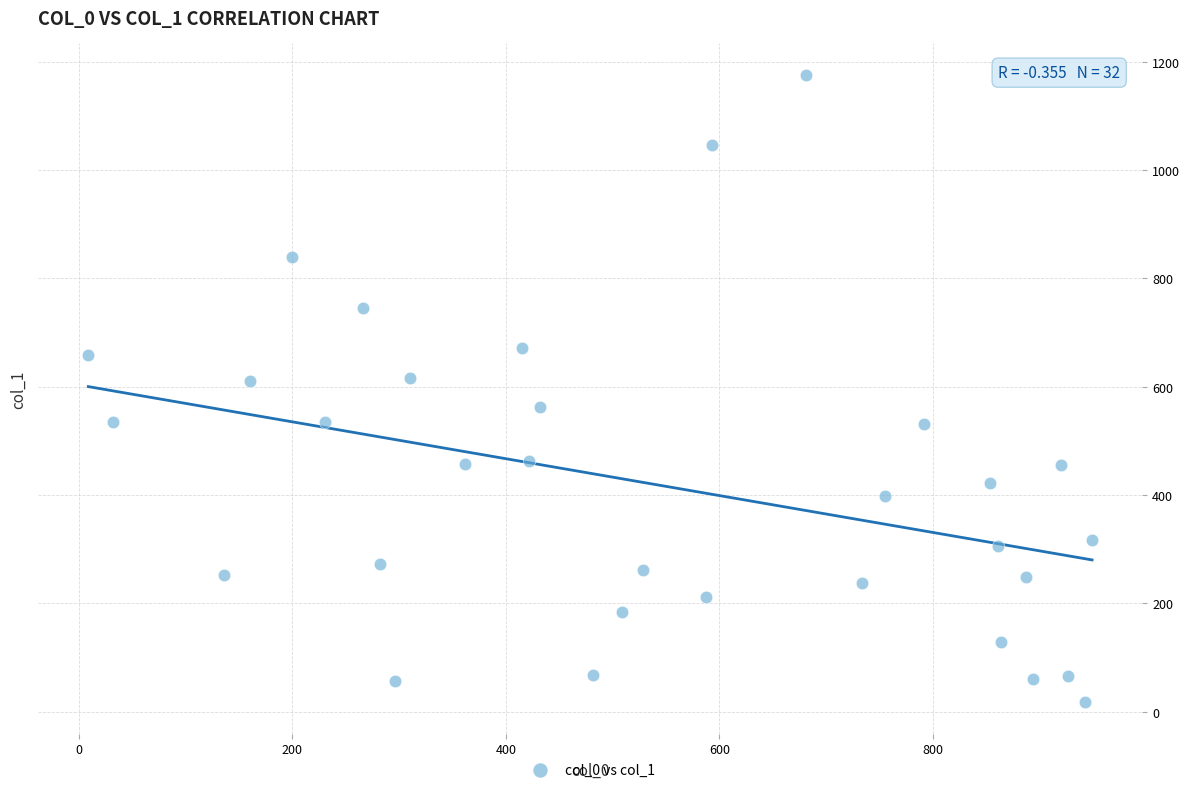

What is the range of Y values (max minus min)?

1159